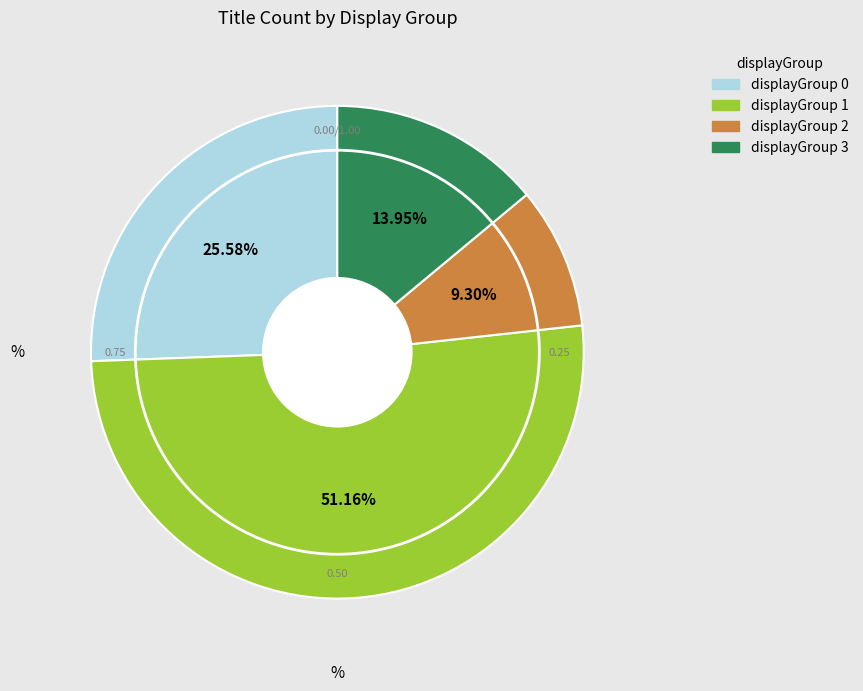

How many segments does this pie chart have?

4